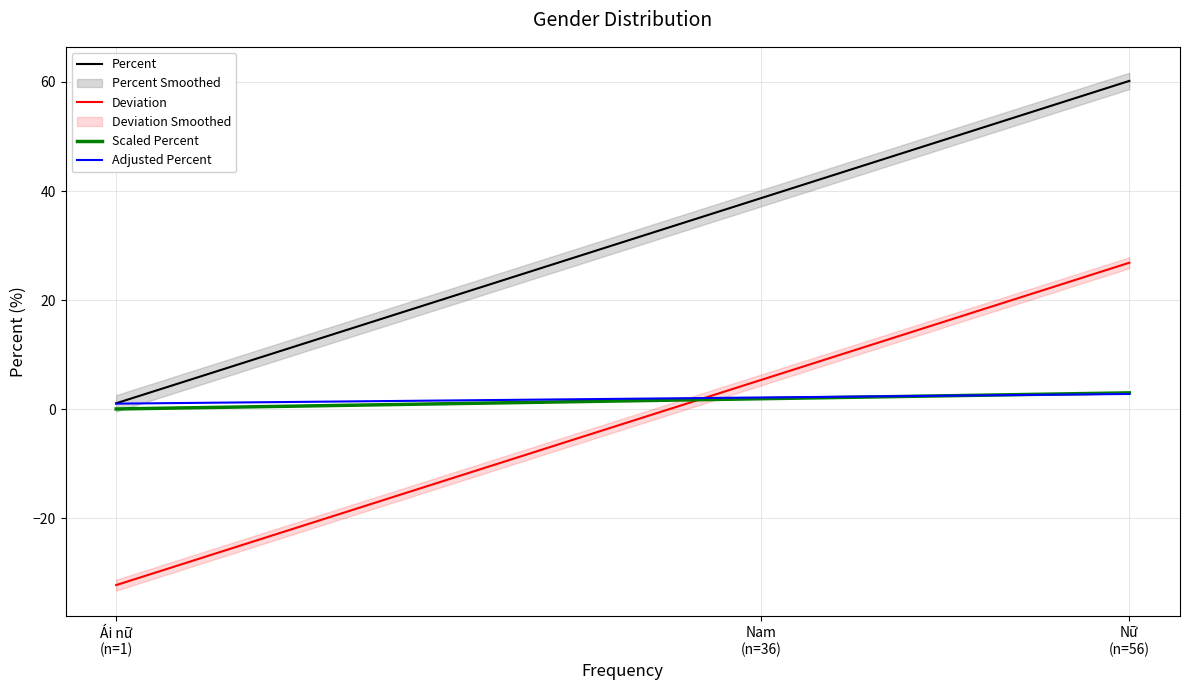

Does the chart display data point markers on the line(s)?

No